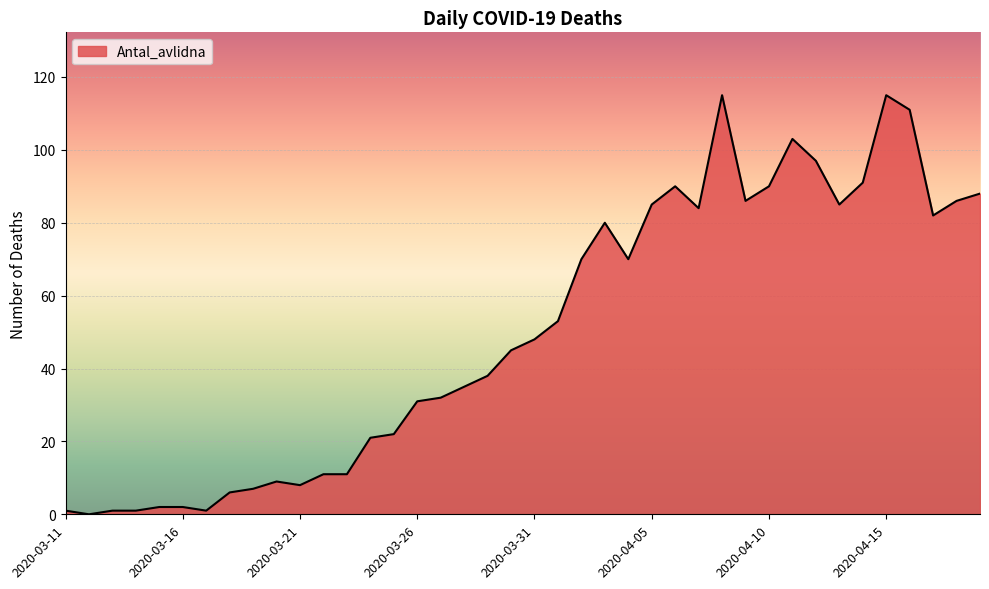

What is the maximum value shown in the chart?

115